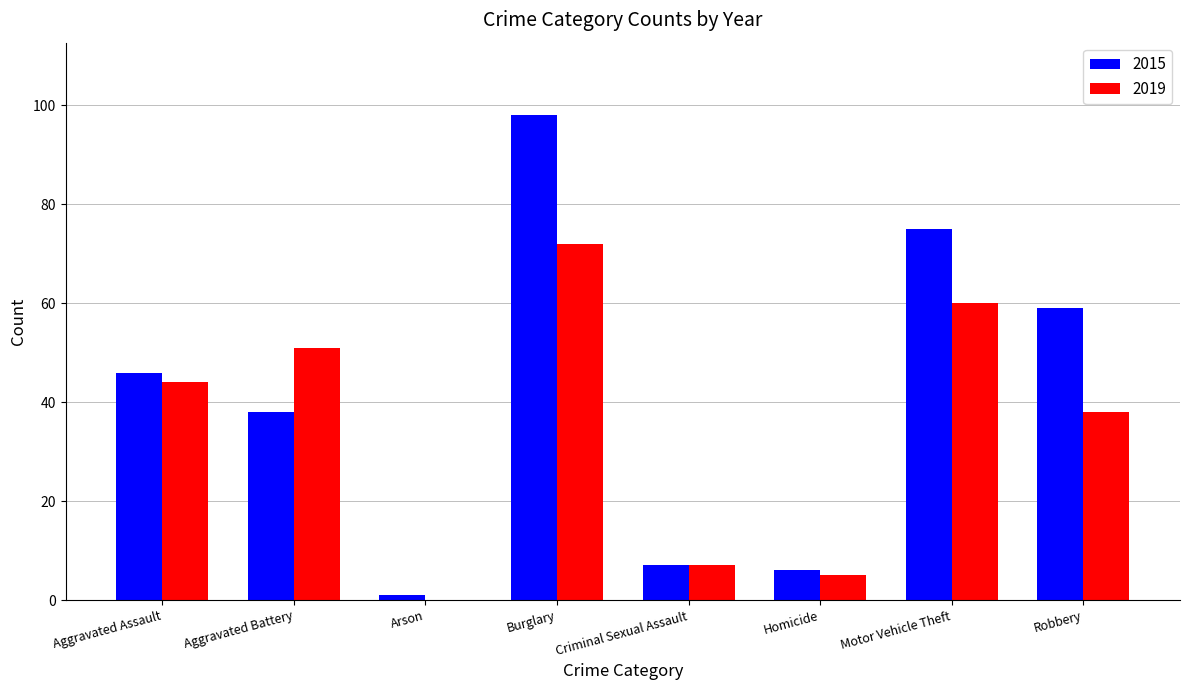

How many groups of bars are there?

8